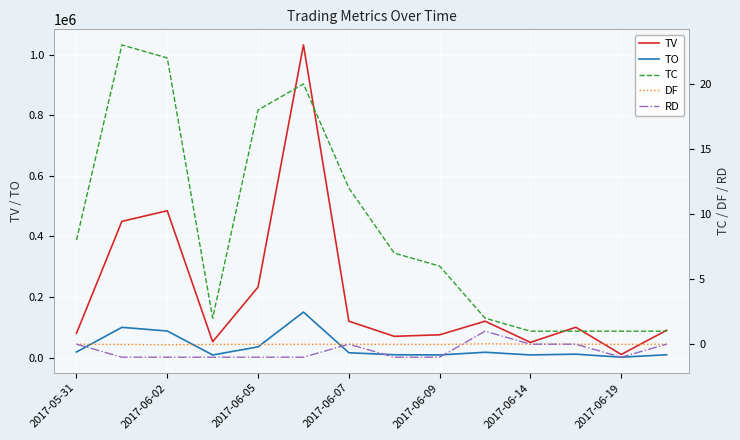

Count the RD values in the range -1 to 0.

13